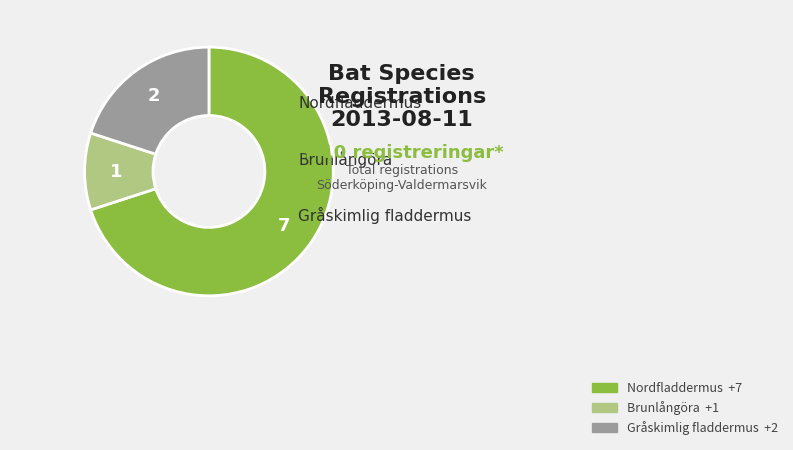

Does Brunlångöra represent more than half of the total?

No